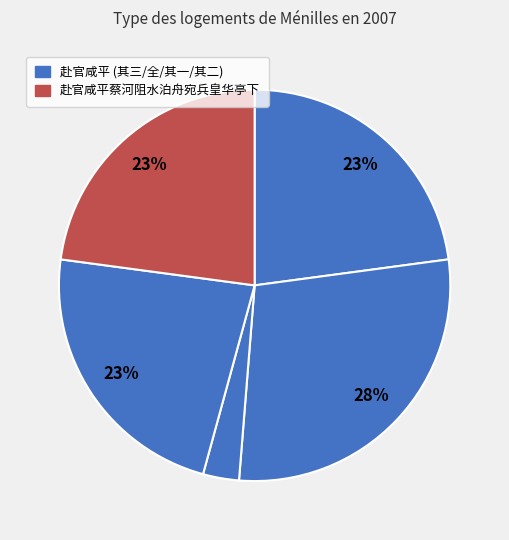

Count the number of slices in the pie.

5